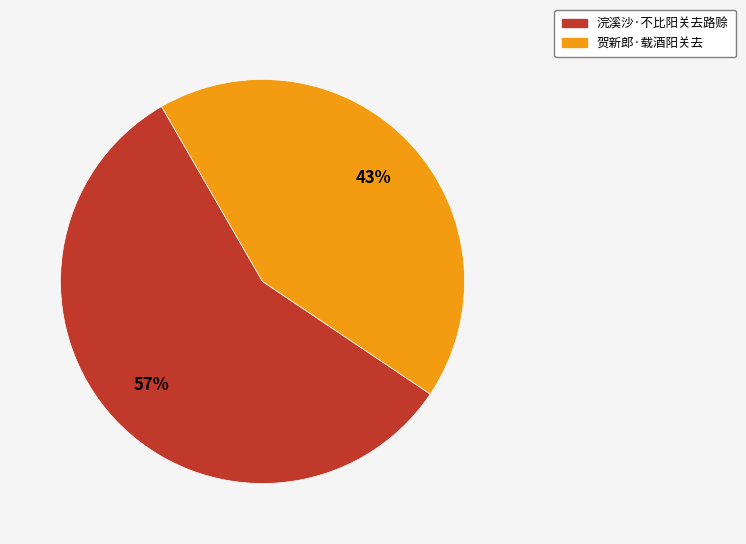

The 浣溪沙·不比阳关去路赊 slice represents 57% of the pie. True or false?

True